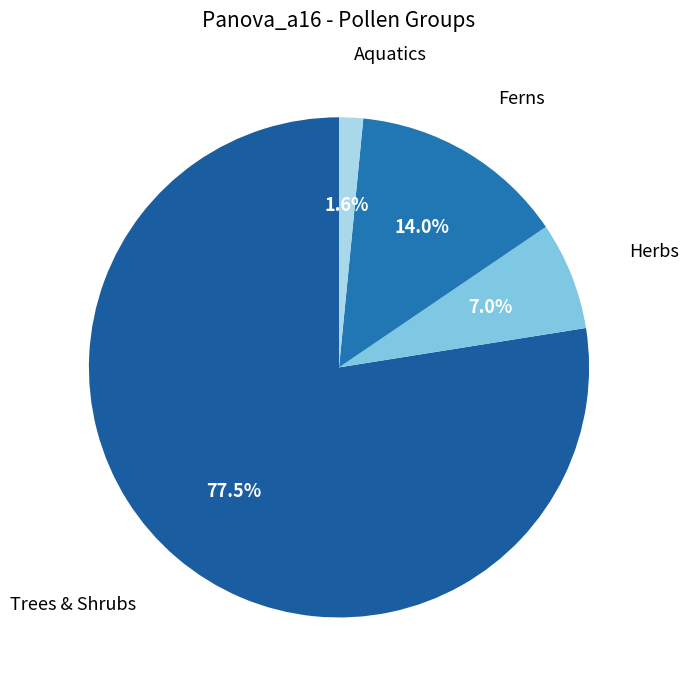

Rank the categories by value from highest to lowest.

Trees & Shrubs, Ferns, Herbs, Aquatics